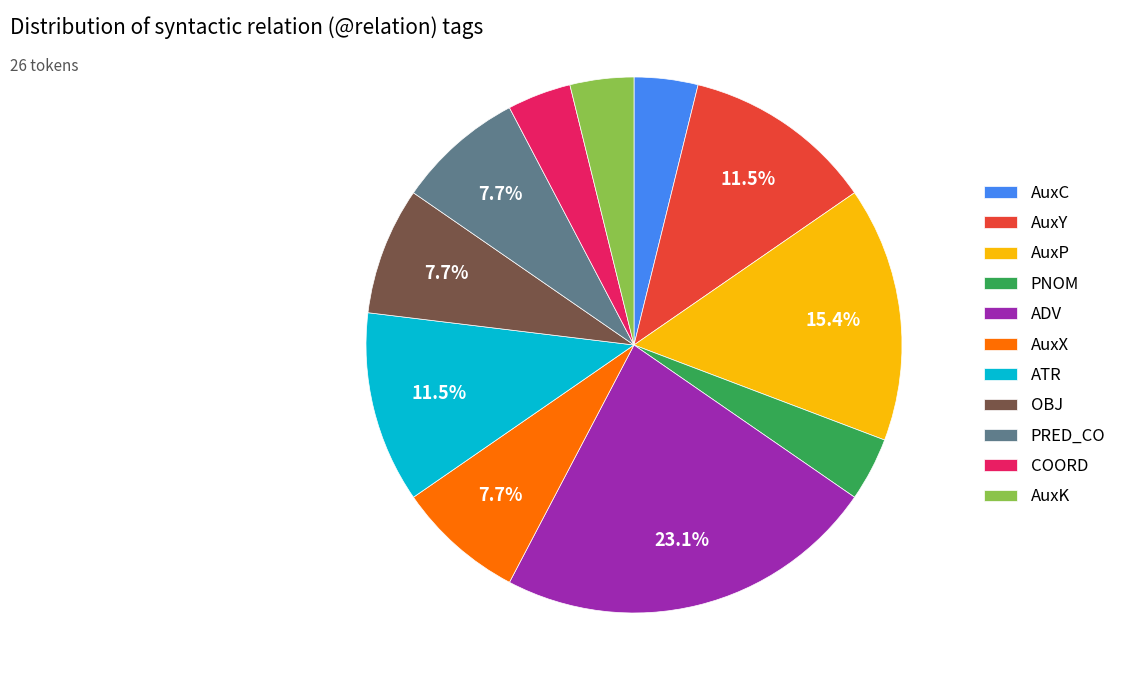

What is the ratio of the value at AuxY to the value at ATR?

1.0